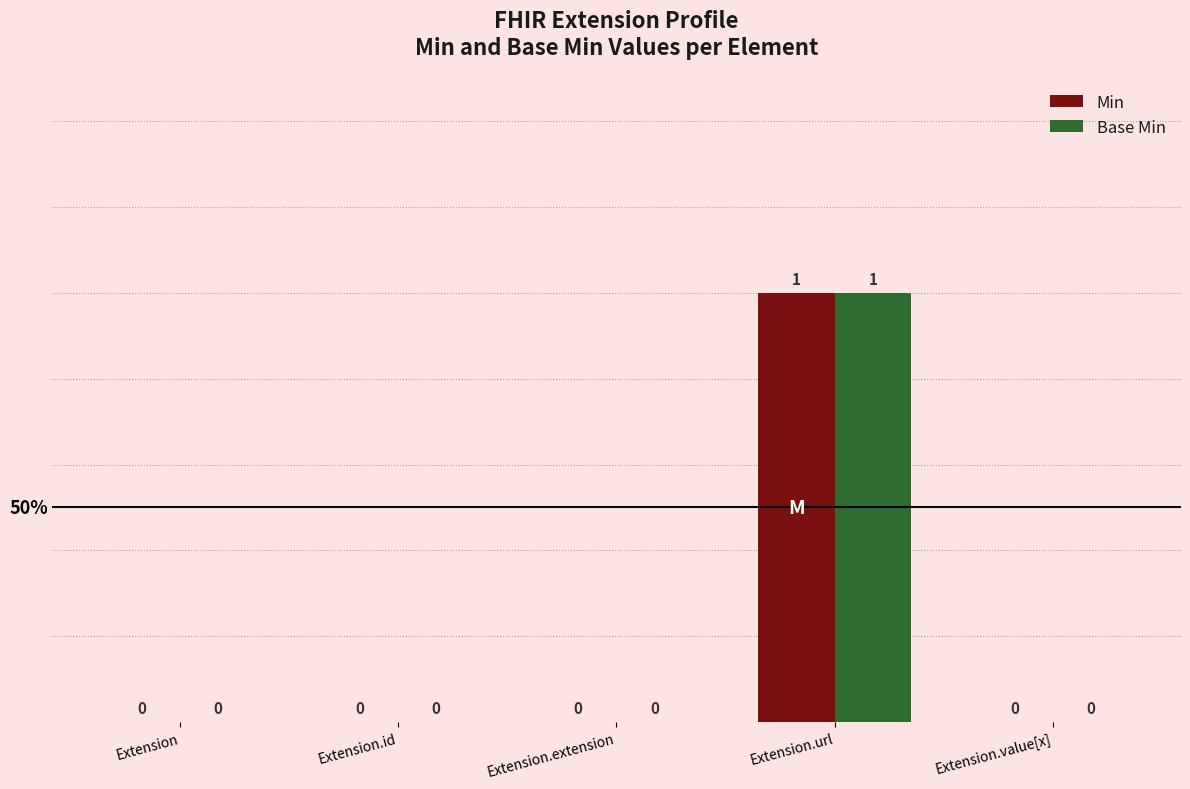

How many Base Min values are between 0 and 1?

5